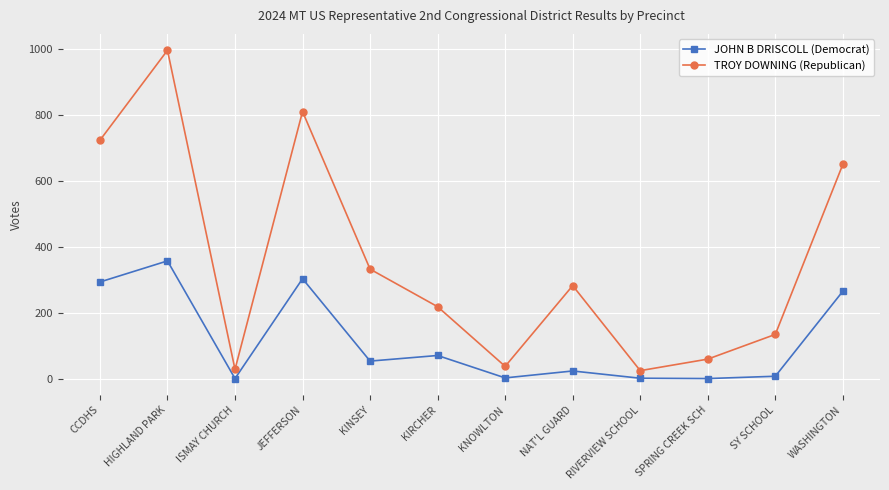

Is this an area chart (filled region under the line)?

No